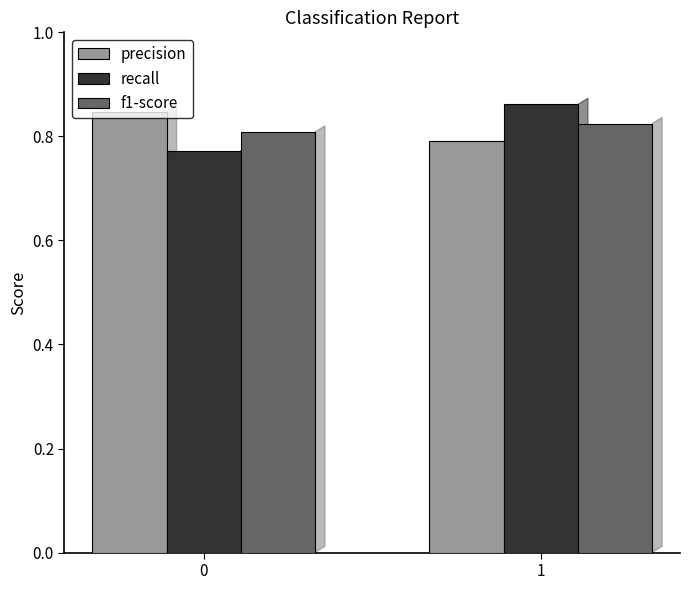

At which category is the sum across all series the highest?

1